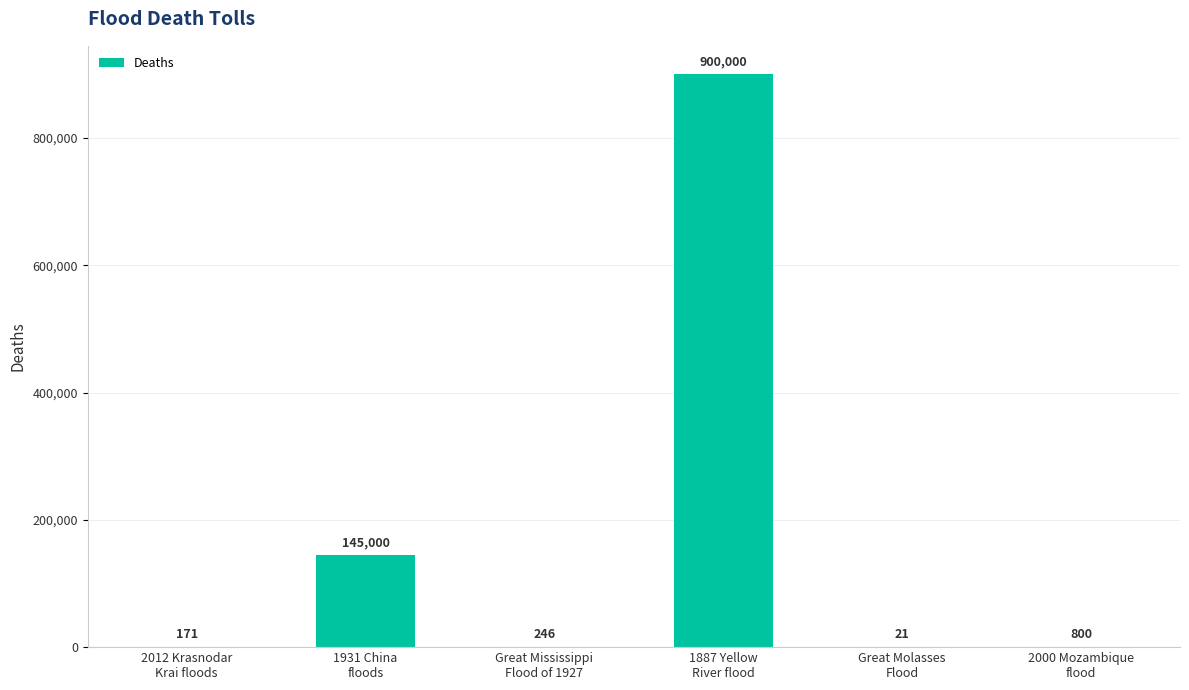

What is the sum of all values?

1046238